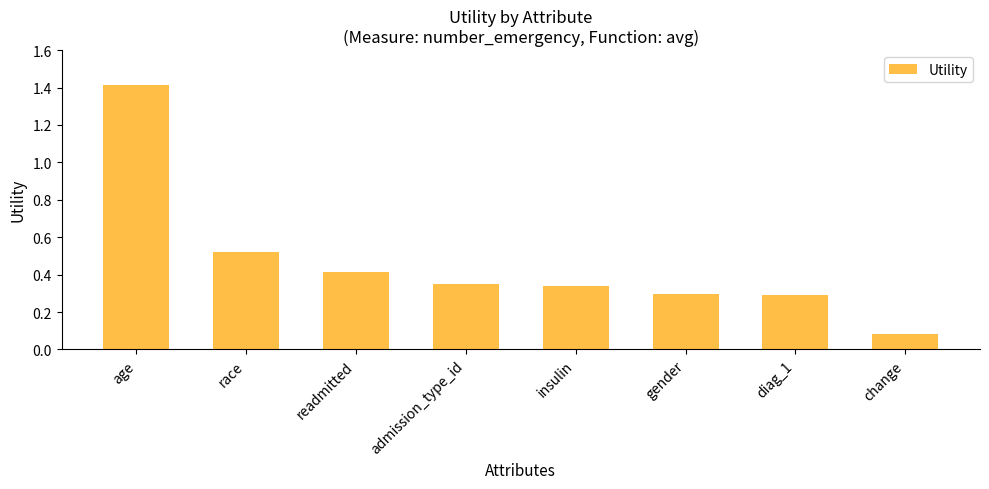

What is the difference between the values at age and diag_1?

1.1